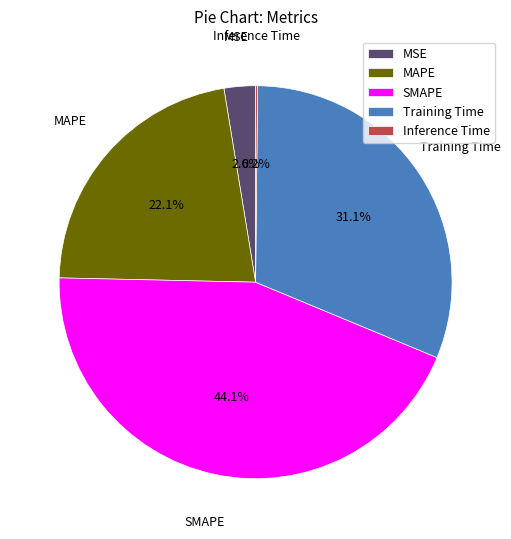

The Training Time slice represents 31% of the pie. True or false?

True